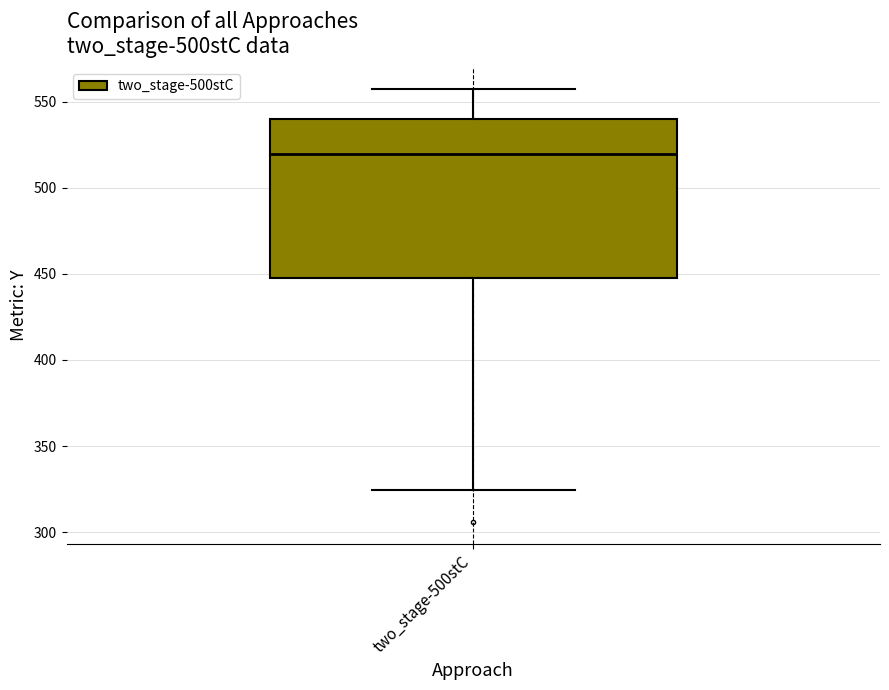

Where does the upper whisker of the box for two_stage-500stC end on the y-axis? The values are not printed on the chart, so give them approximately, as read against the axis.

555